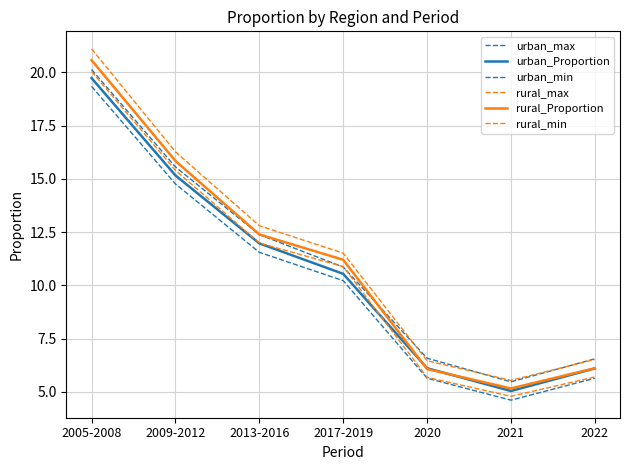

Does the chart have visible grid lines?

Yes